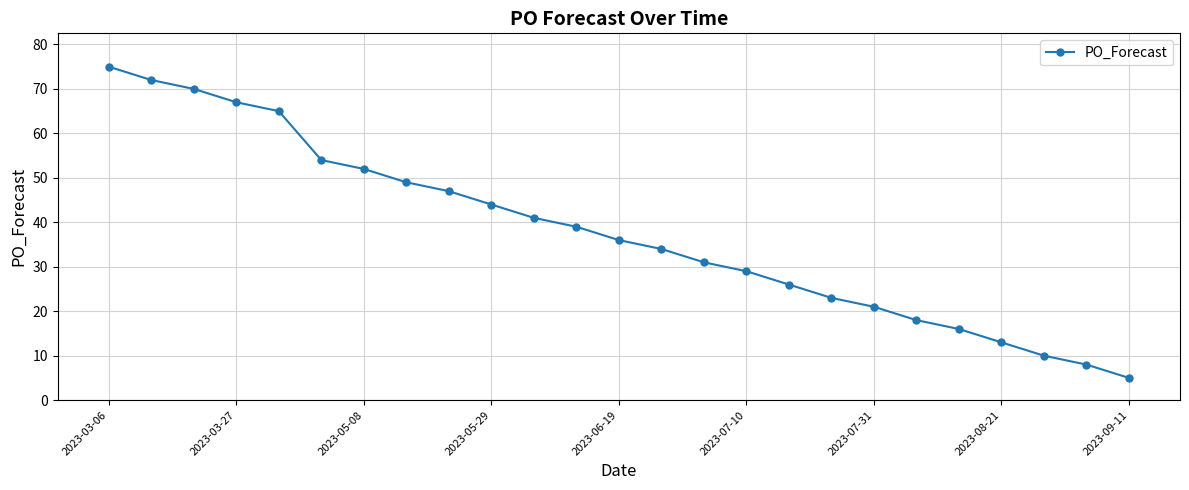

What is the difference between the maximum and minimum values?

70